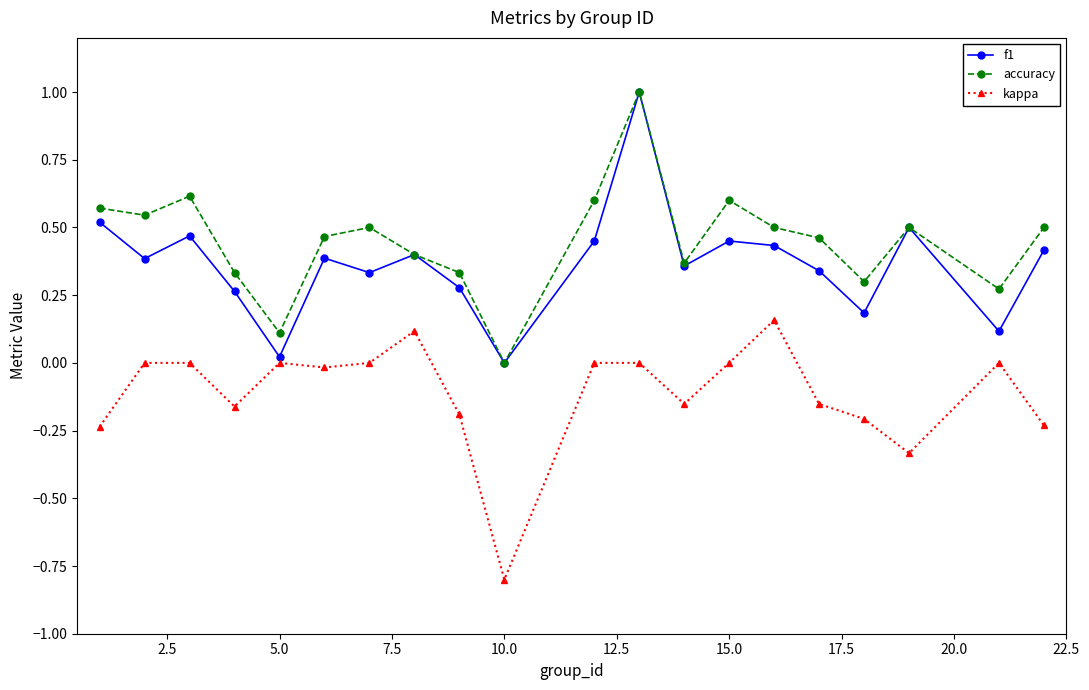

True or false: accuracy and kappa cross at least once.

False